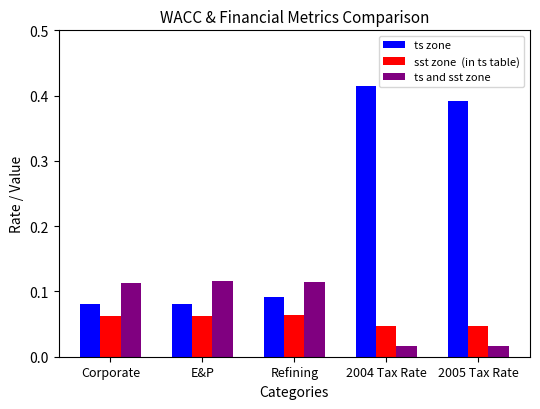

What is the total value across all series at E&P?

0.3